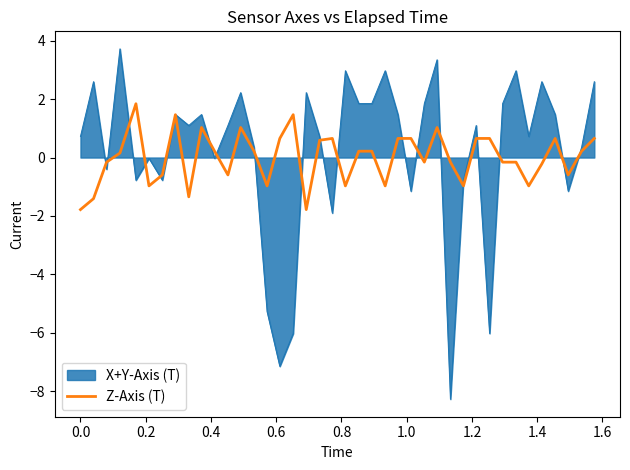

Which series has the widest spread of values?

X+Y-Axis (T)